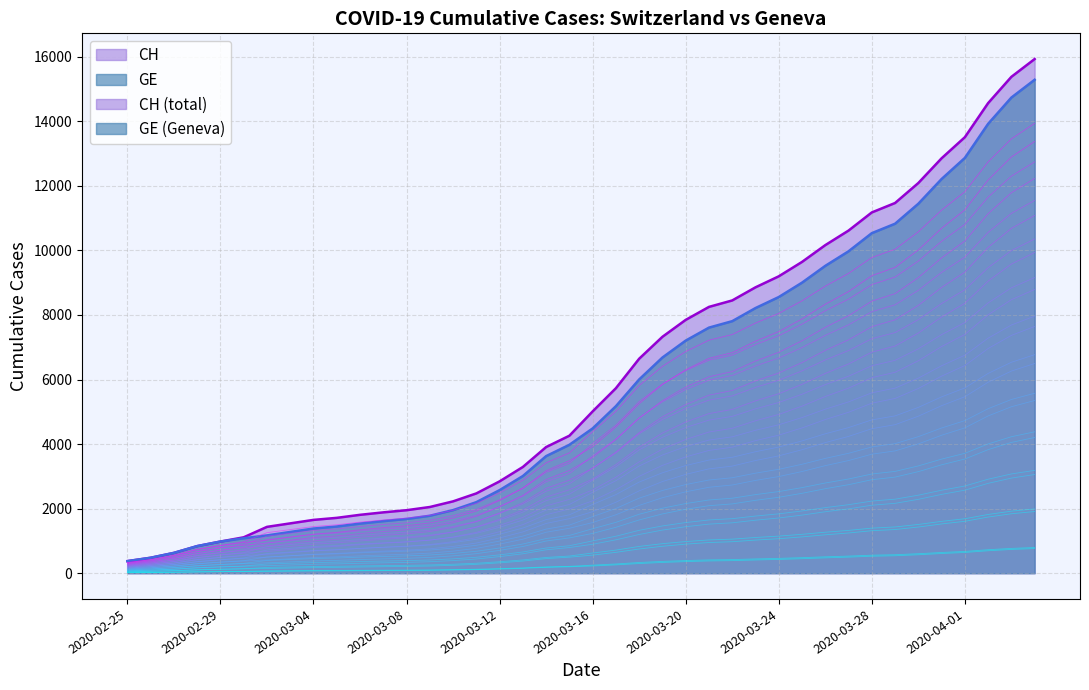

The value of CH at 2020-03-28 is 17107. True or false?

False